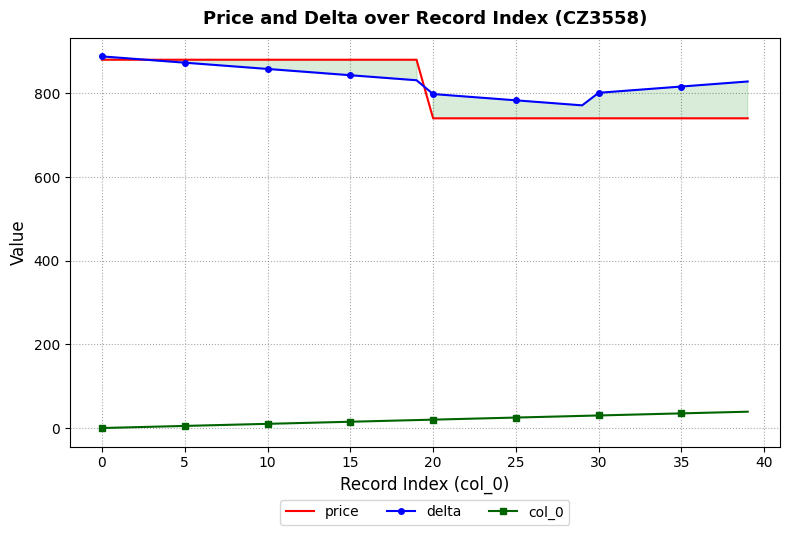

The price series shows 160 at 25. True or false?

False